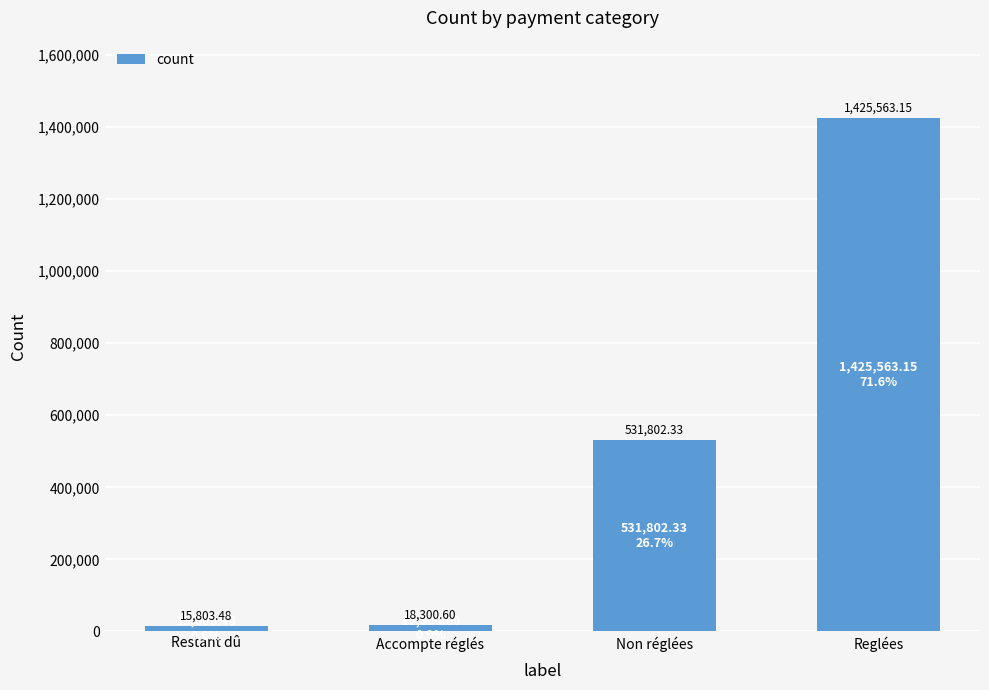

Which category has the lowest value across all series?

Restant dû